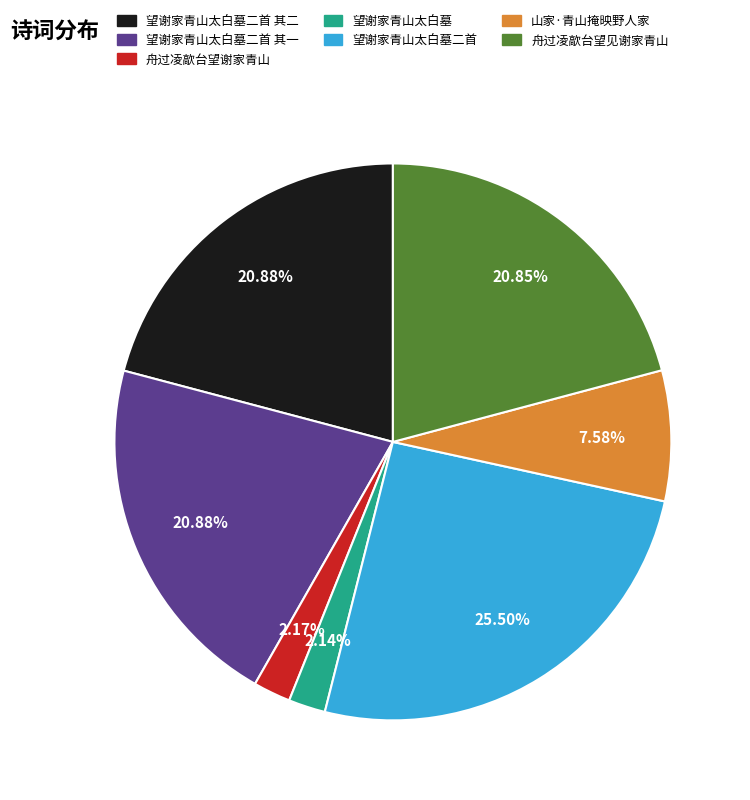

Which category has the biggest portion of the pie?

望谢家青山太白墓二首